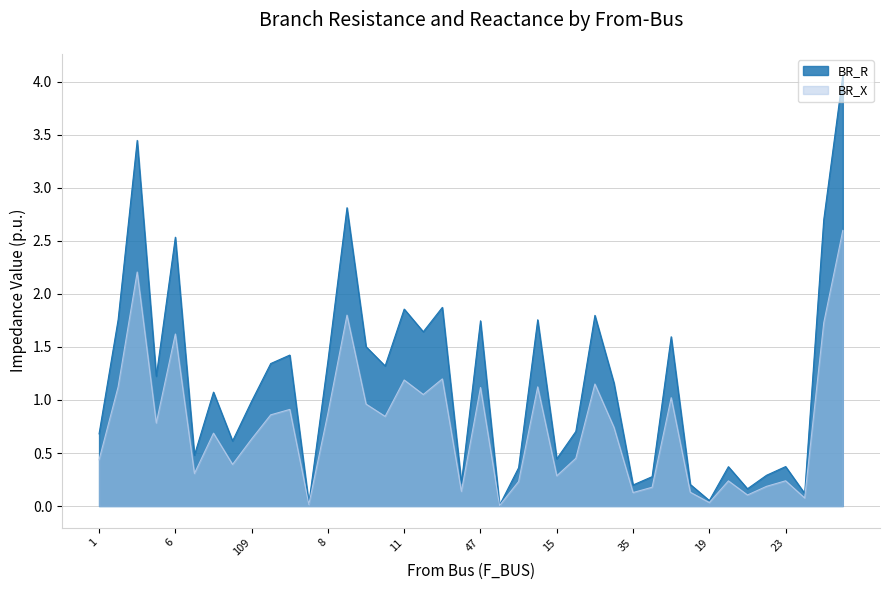

Reading left to right, extract all data points from this chart.

BR_R: 0.7	1.8	3.4	1.2	2.5	0.5	1.1	0.6	1.0	1.3	1.4	0.0	1.4	2.8	1.5	1.3	1.9	1.6	1.9	0.2	1.7	0.0	0.4	1.8	0.4	0.7	1.8	1.2	0.2	0.3	1.6	0.2	0.1	0.4	0.2	0.3	0.4	0.1	2.7	4.1
BR_X: 0.4	1.1	2.2	0.8	1.6	0.3	0.7	0.4	0.6	0.9	0.9	0.0	0.9	1.8	1.0	0.8	1.2	1.1	1.2	0.1	1.1	0.0	0.2	1.1	0.3	0.5	1.2	0.7	0.1	0.2	1.0	0.1	0.0	0.2	0.1	0.2	0.2	0.1	1.7	2.6